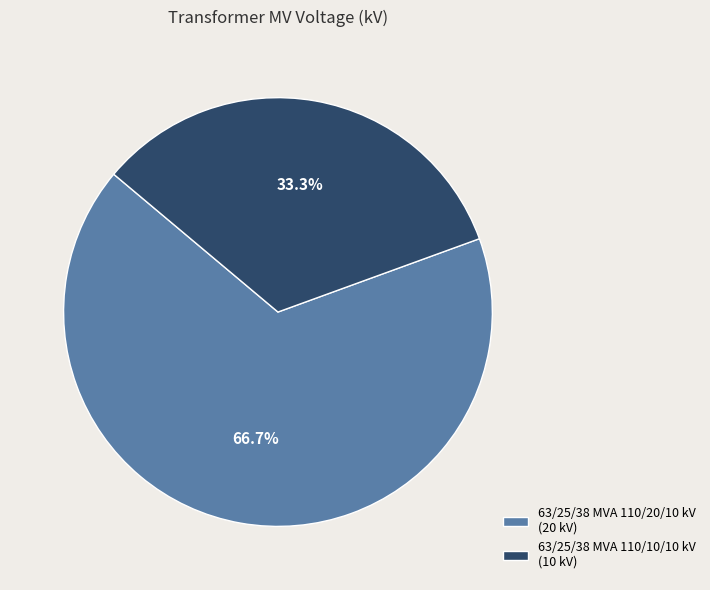

Is the sum of 63/25/38 MVA 110/10/10 kV and 63/25/38 MVA 110/20/10 kV greater than half?

Yes